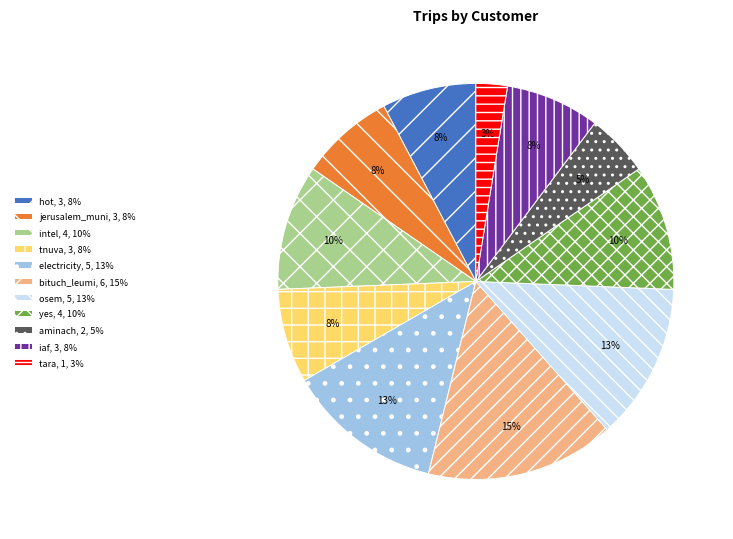

Which has a higher value, bituch_leumi, 6, 15% or hot, 3, 8%?

bituch_leumi, 6, 15%